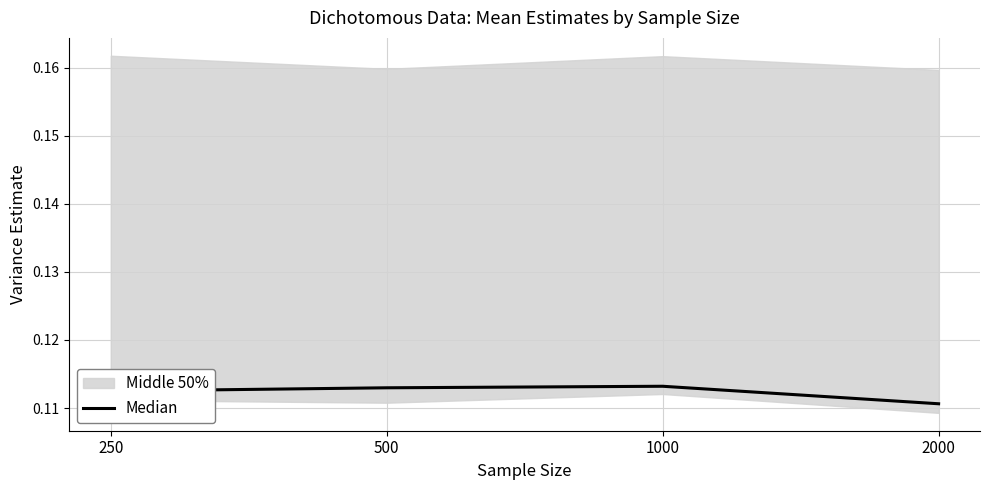

Reading left to right, what are all the values shown in this chart?

0.1	0.1	0.1	0.1